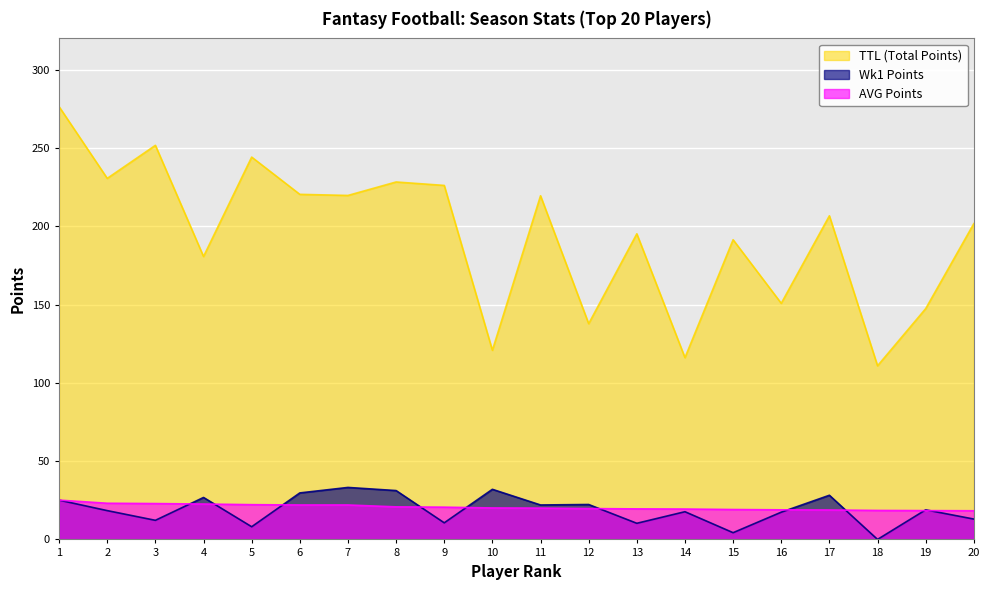

Where does the TTL (Total Points) series first go above 206?

1